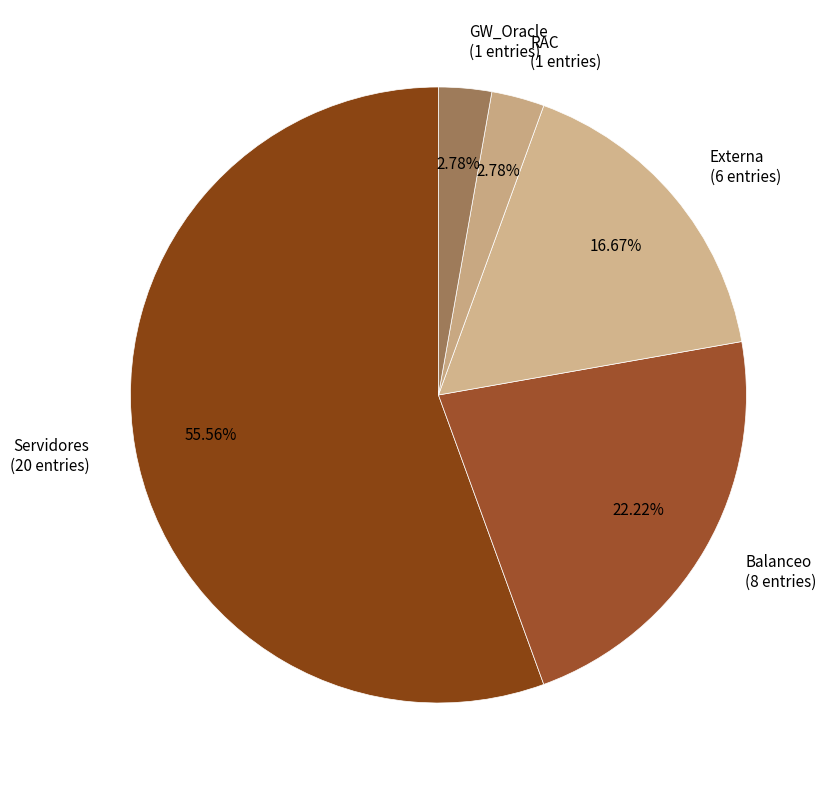

Does Servidores account for over 50% of the chart?

Yes